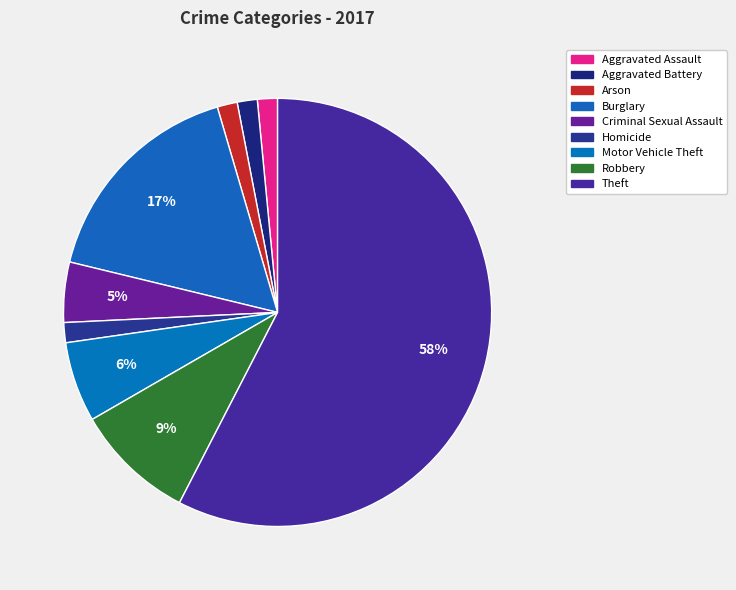

How many slices are in this pie chart?

9